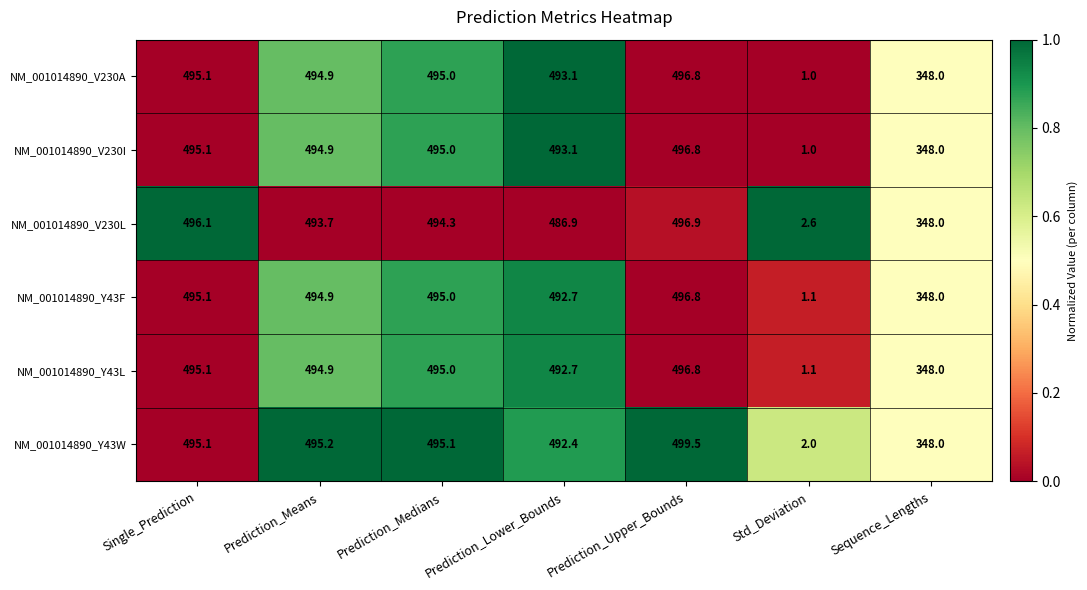

What is the difference between the second highest and minimum values in the NM_001014890_Y43L series?

494.0